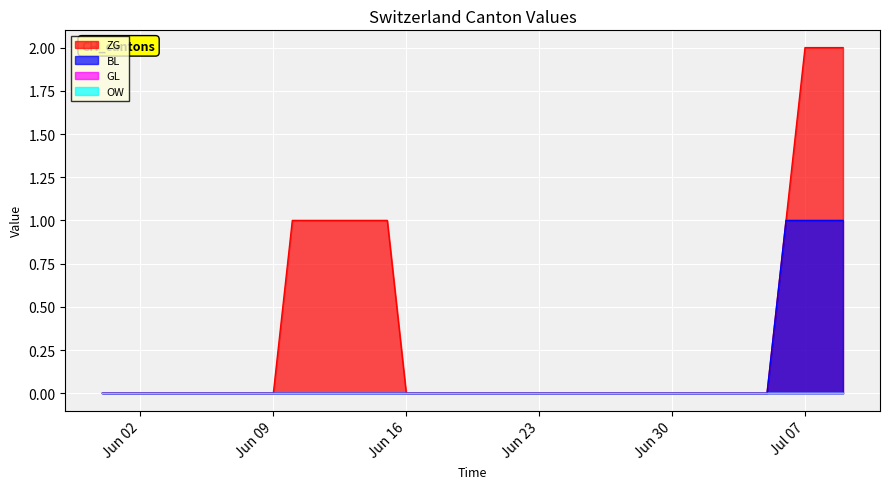

What is the label of the 15th point from the left?

2020-06-14